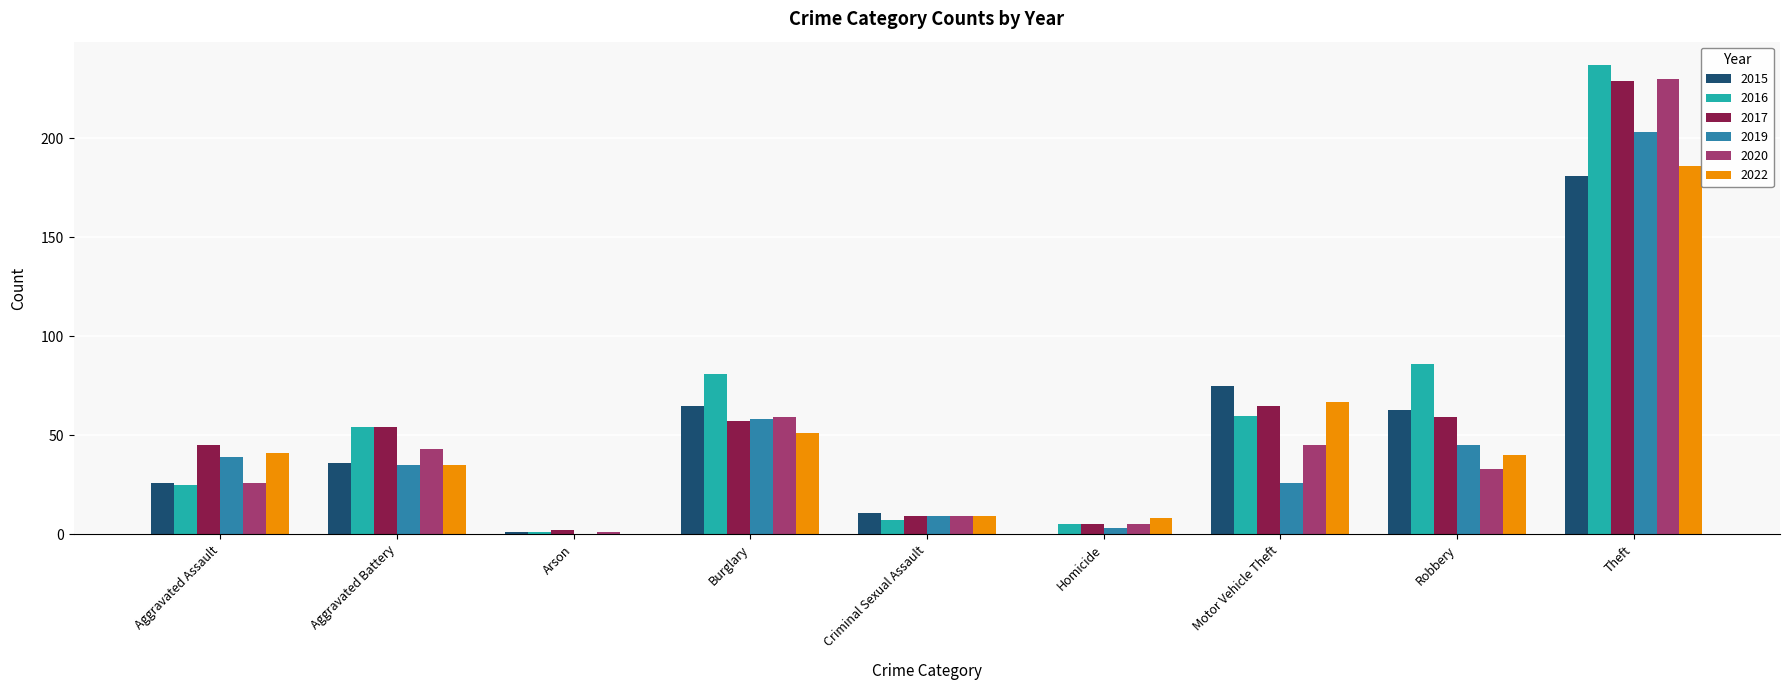

At which category is the sum across all series the highest?

Theft